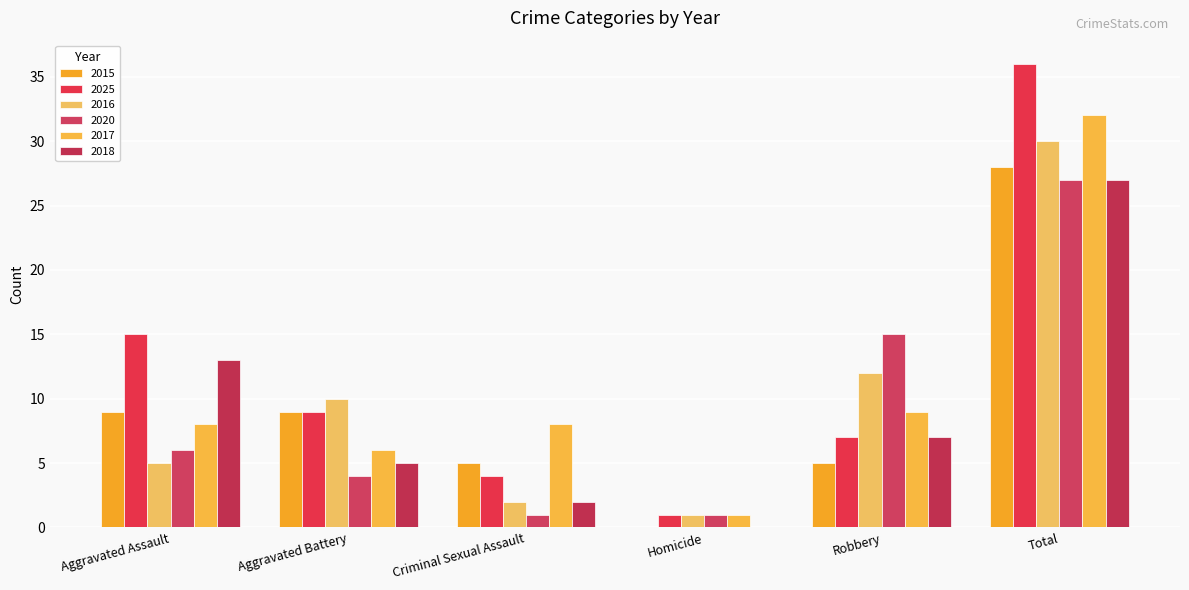

What value does the 2018 series have at Robbery?

7